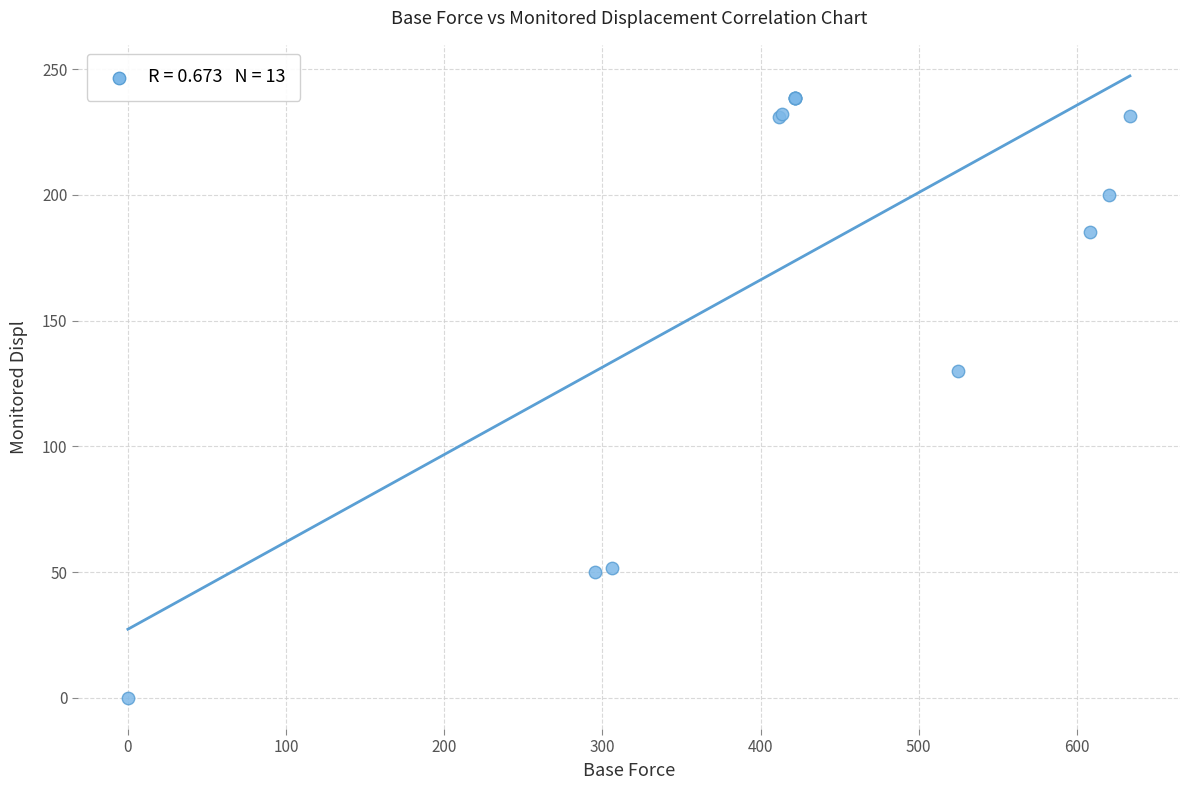

What Y value in the scatter plot is closest to 119?

130.1